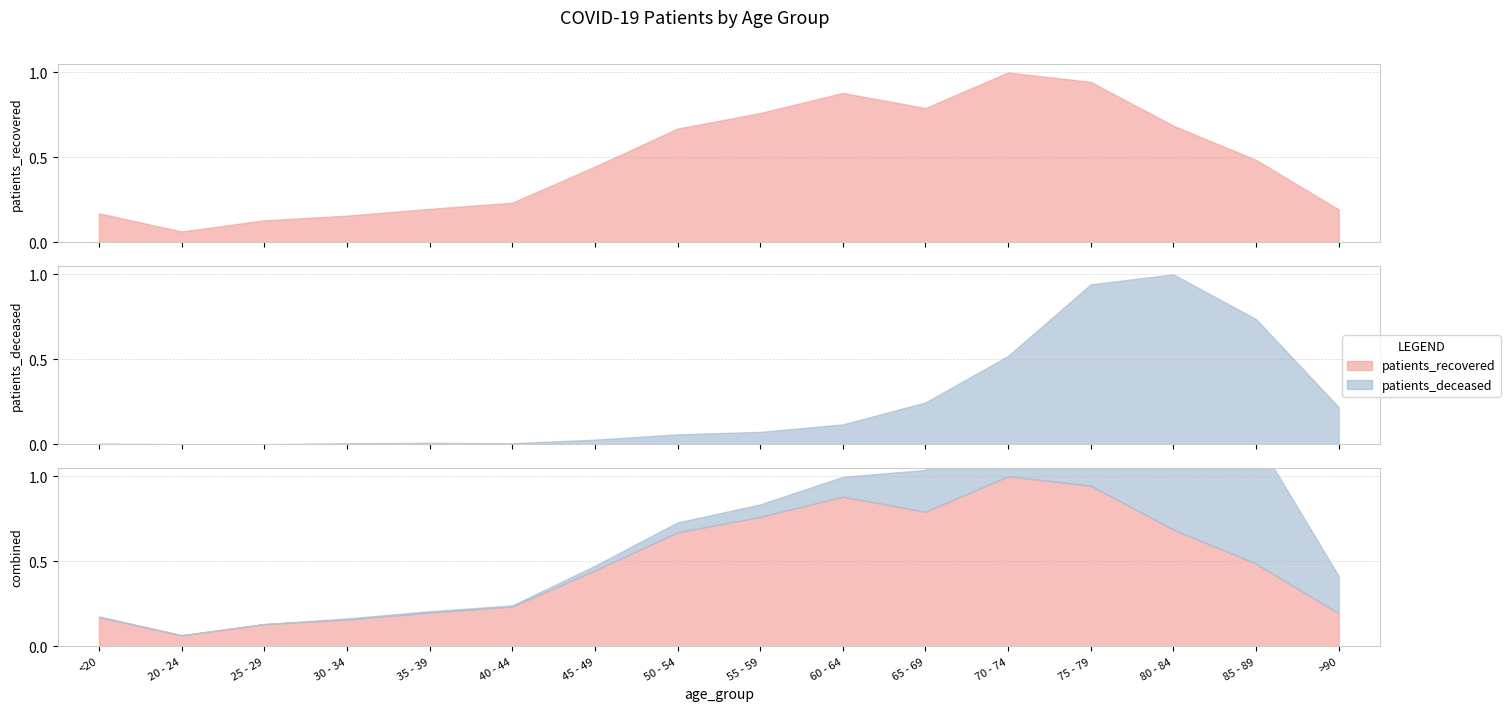

What is the value of the patients_recovered point at the 12th from the left?

1139